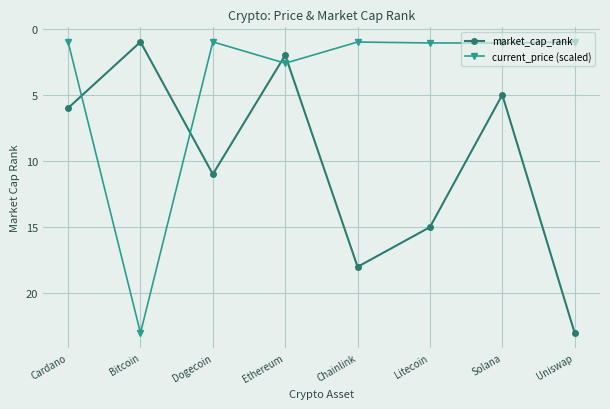

What is the label of the 1st point from the left?

Cardano